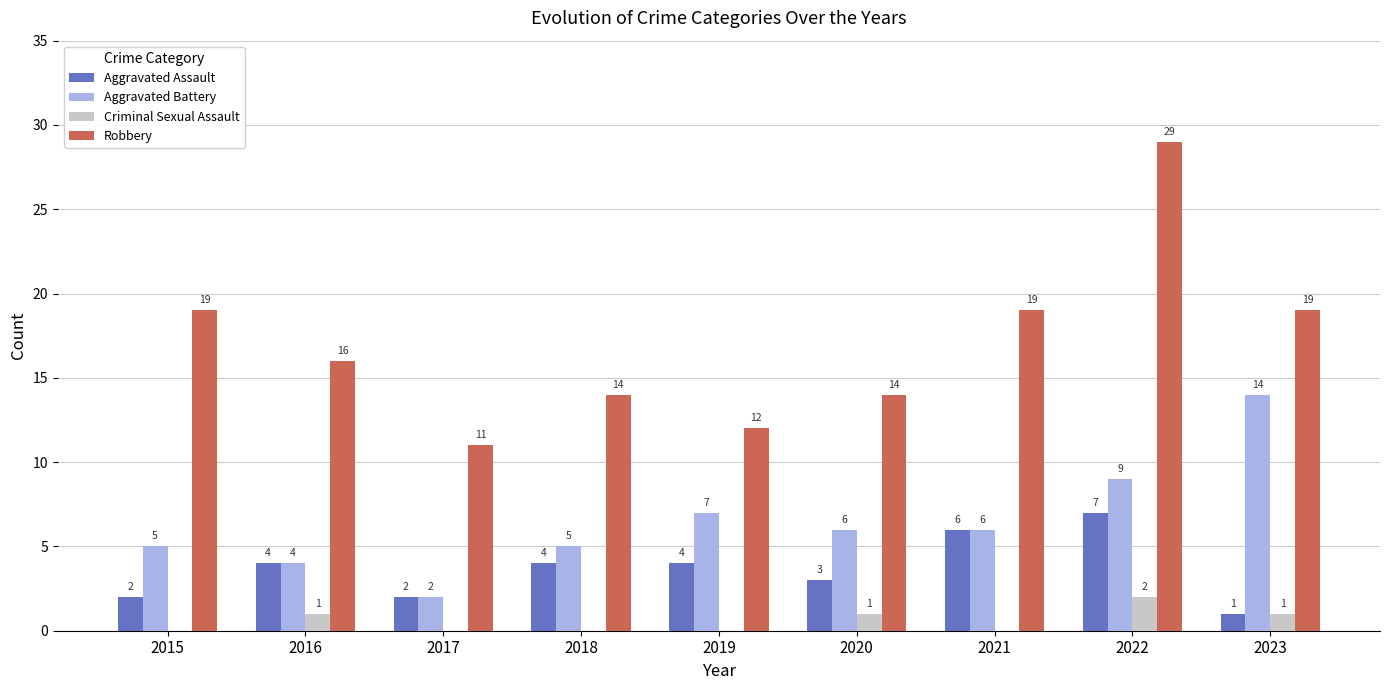

What is the difference between the Aggravated Battery values at 2023 and 2020?

8